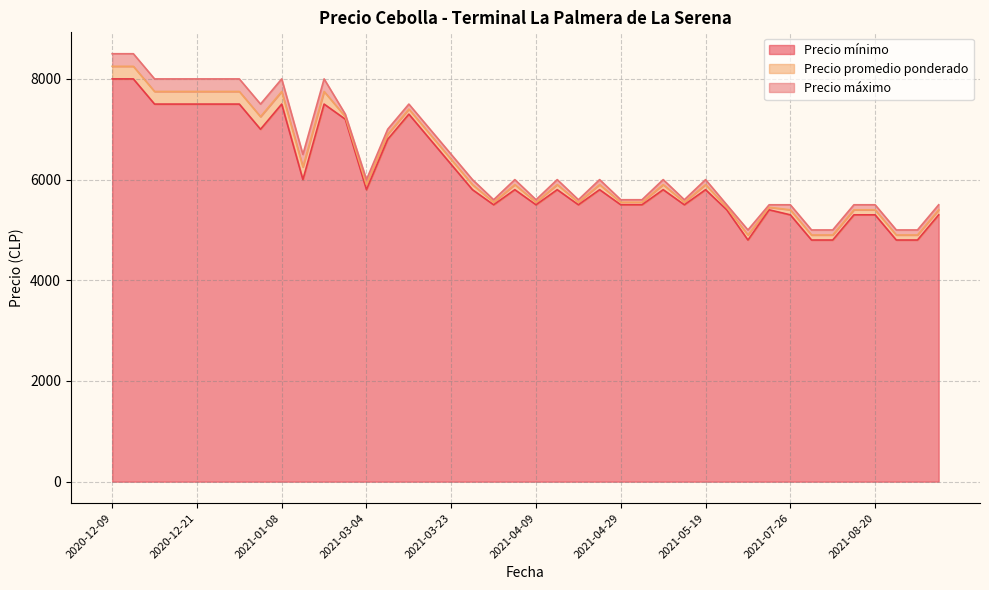

Does the chart have visible grid lines?

Yes